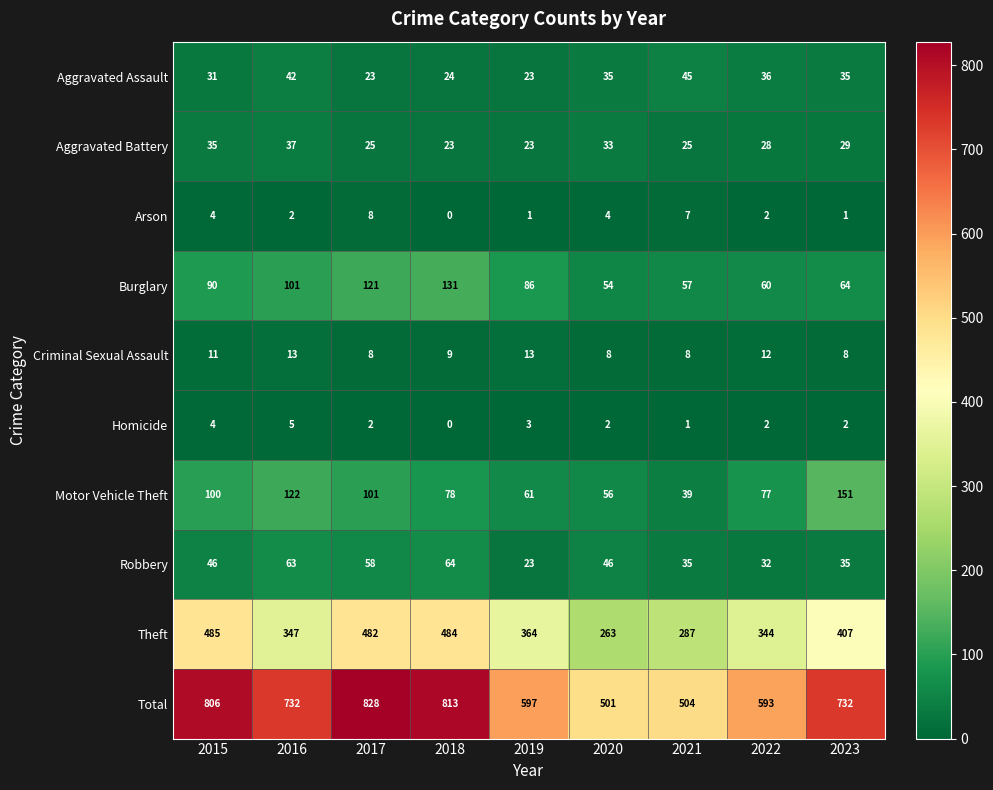

True or false: Burglary has a value of 131 at 2018.

True